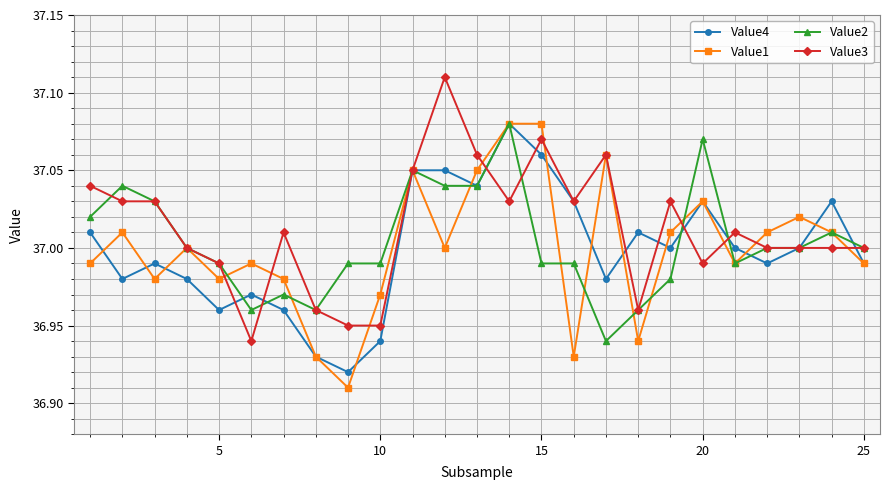

True or false: Value4 has more than 0 interior local peaks.

True